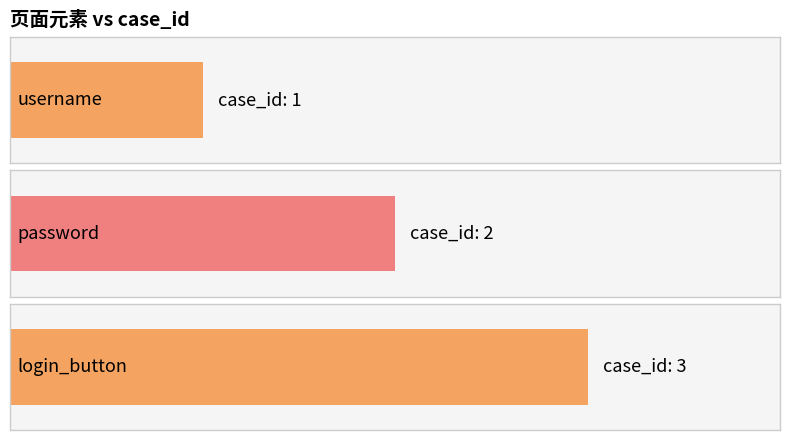

Rank the categories by value from lowest to highest.

username, password, login_button